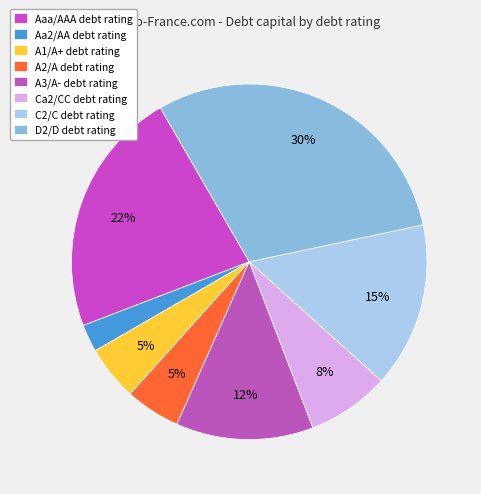

To the nearest percent, what percentage of the pie is A3/A-?

13%